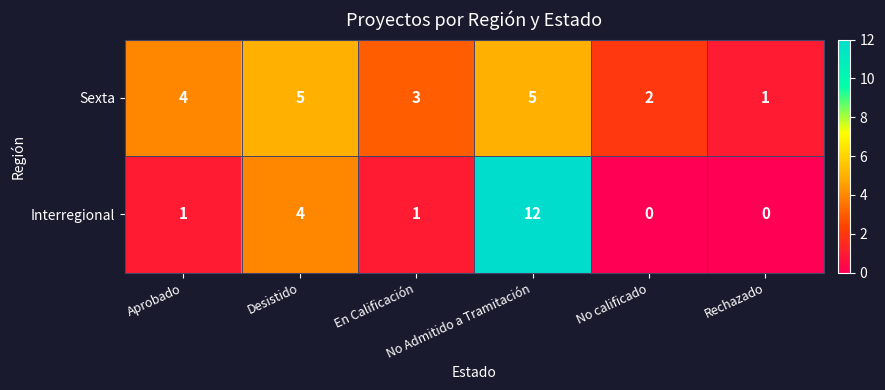

What is the spread (max minus min) of values at No Admitido a Tramitación?

7